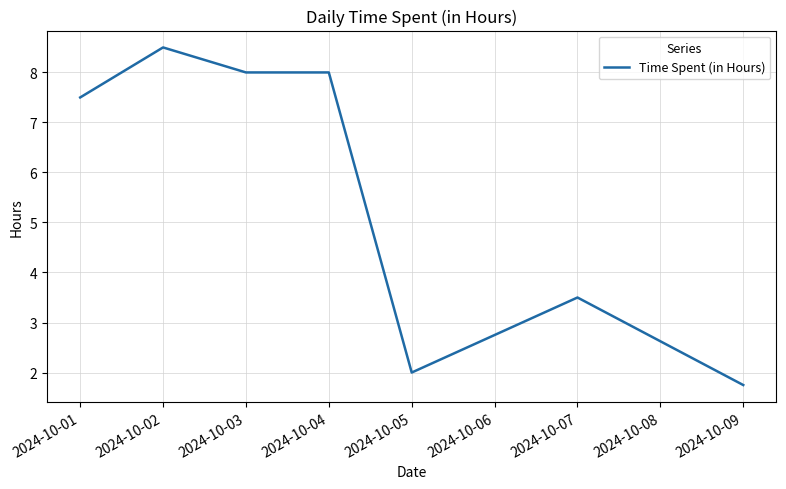

How many distinct data groups are displayed?

1